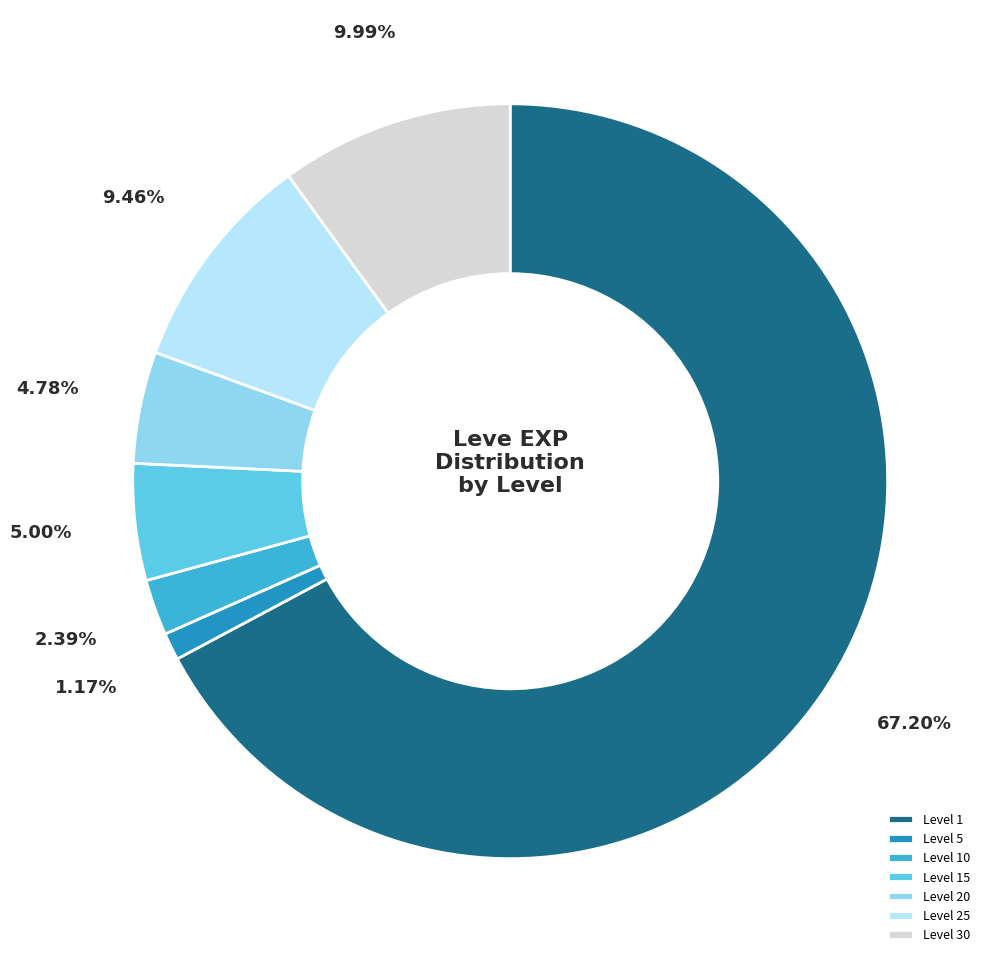

How many slices are in this pie chart?

7